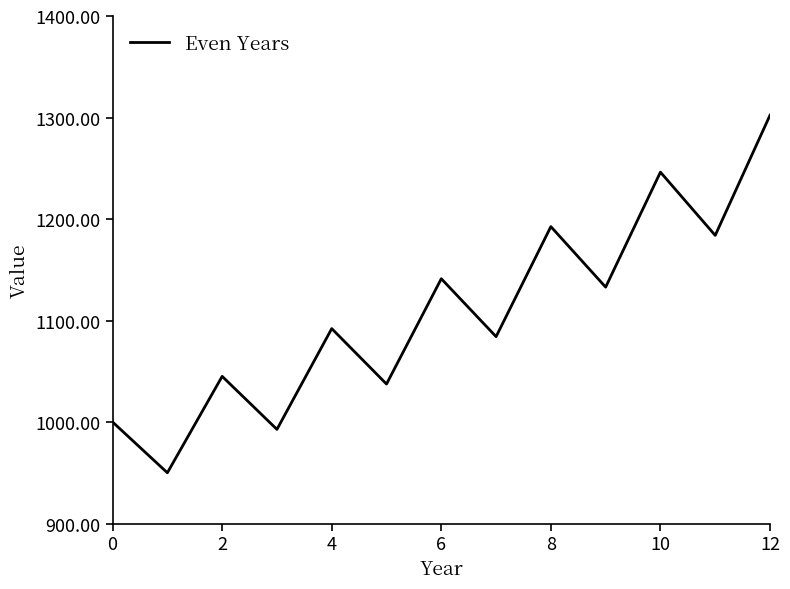

How many interior local peaks (higher than both neighbors) does the data have?

5